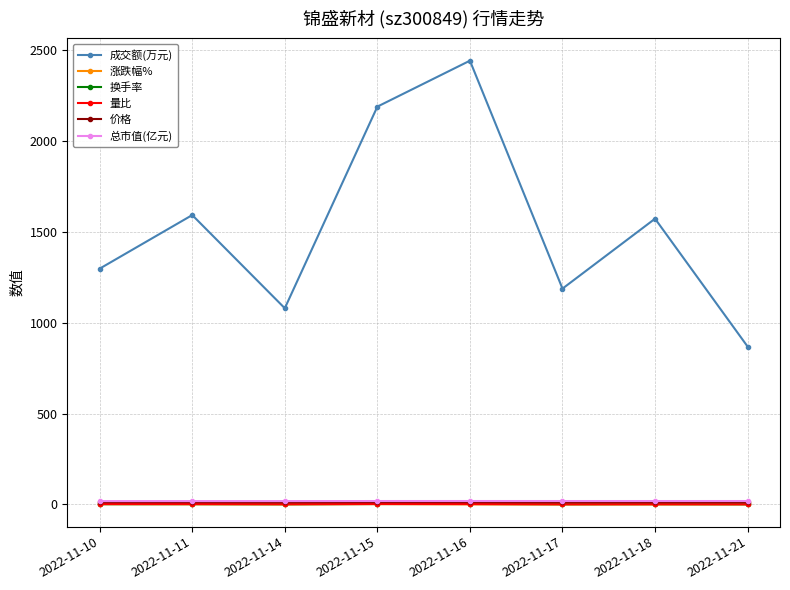

What are all the series names shown in the legend?

成交额(万元), 涨跌幅%, 换手率, 量比, 价格, 总市值(亿元)